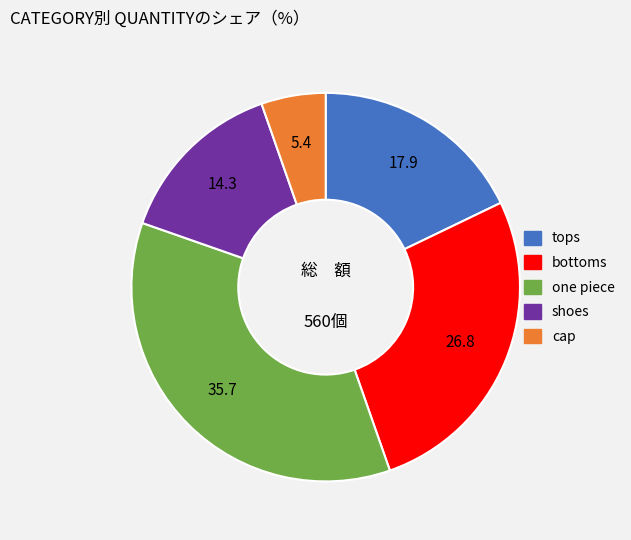

Combined, do tops and one piece account for over 50%?

Yes